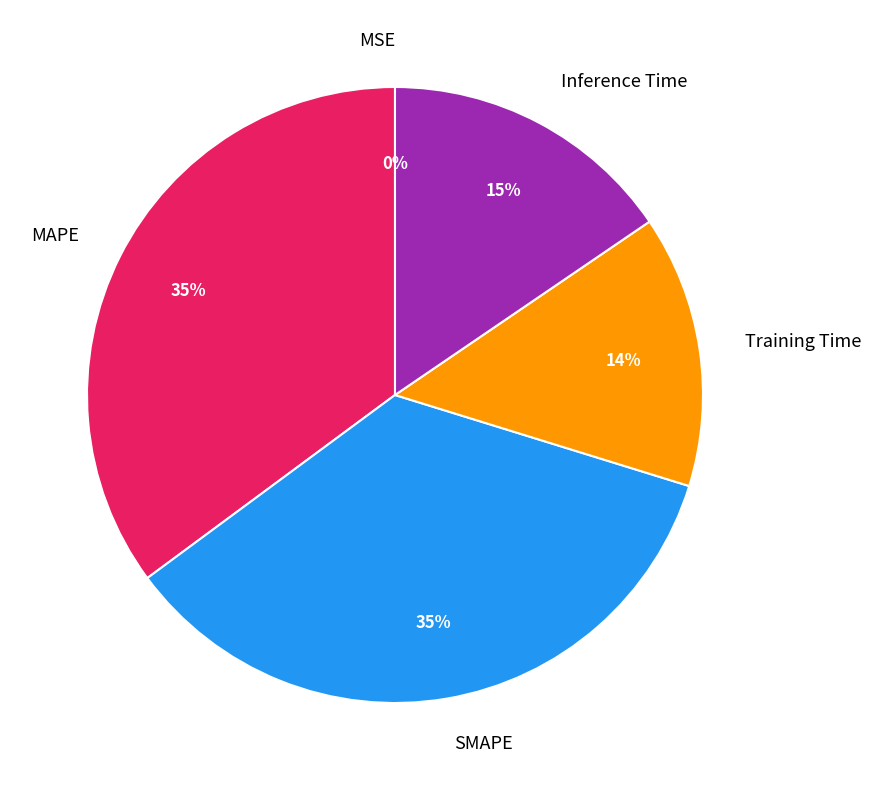

True or false: MAPE accounts for 35% of the total.

True